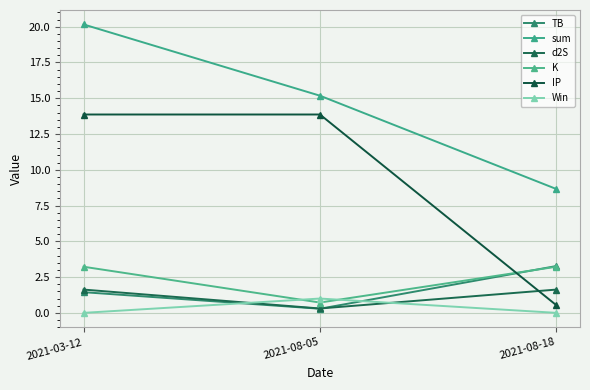

What is the label of the 1st point from the left?

2021-03-12